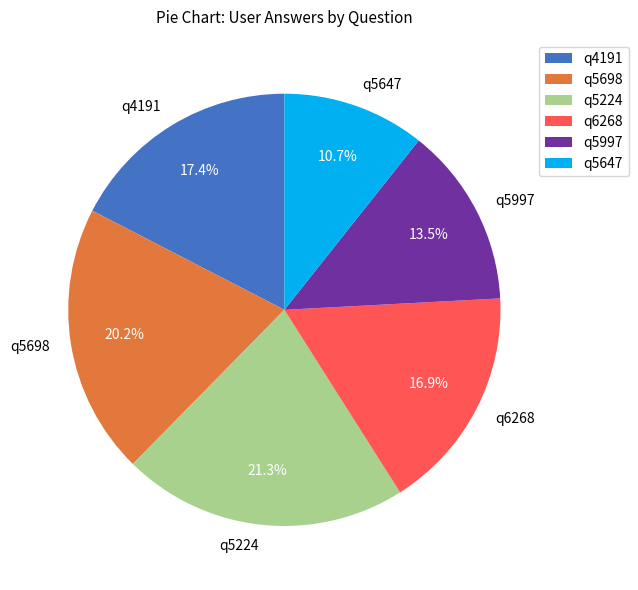

Count the number of slices in the pie.

6